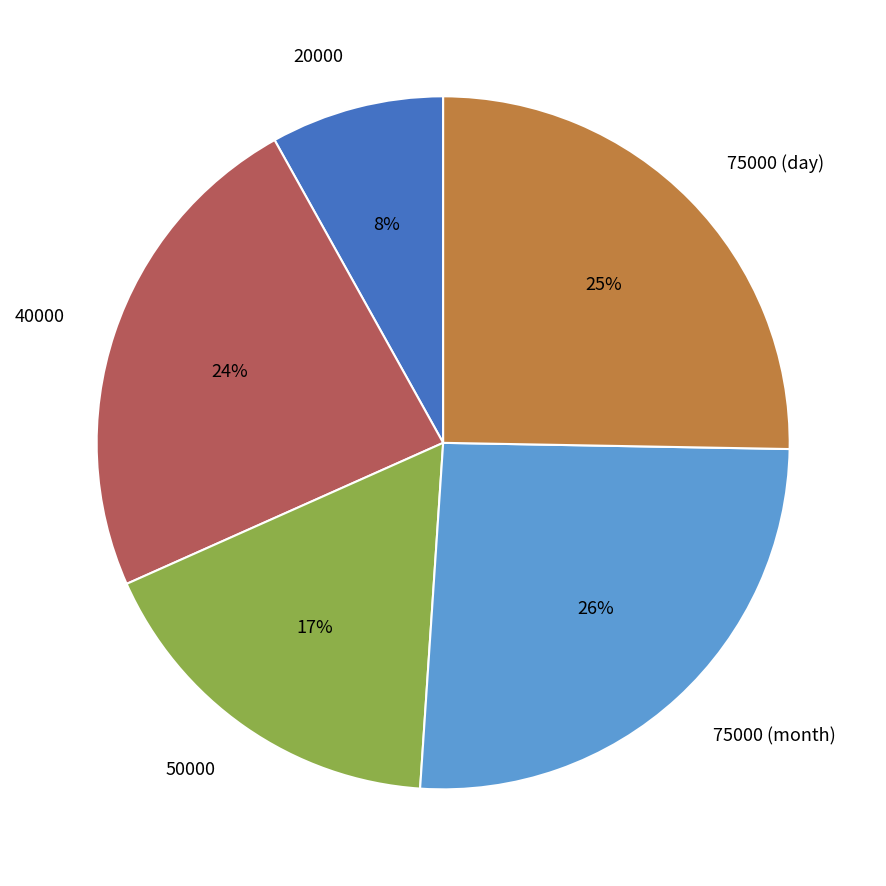

Combined, do 75000 (day) and 20000 account for over 50%?

No